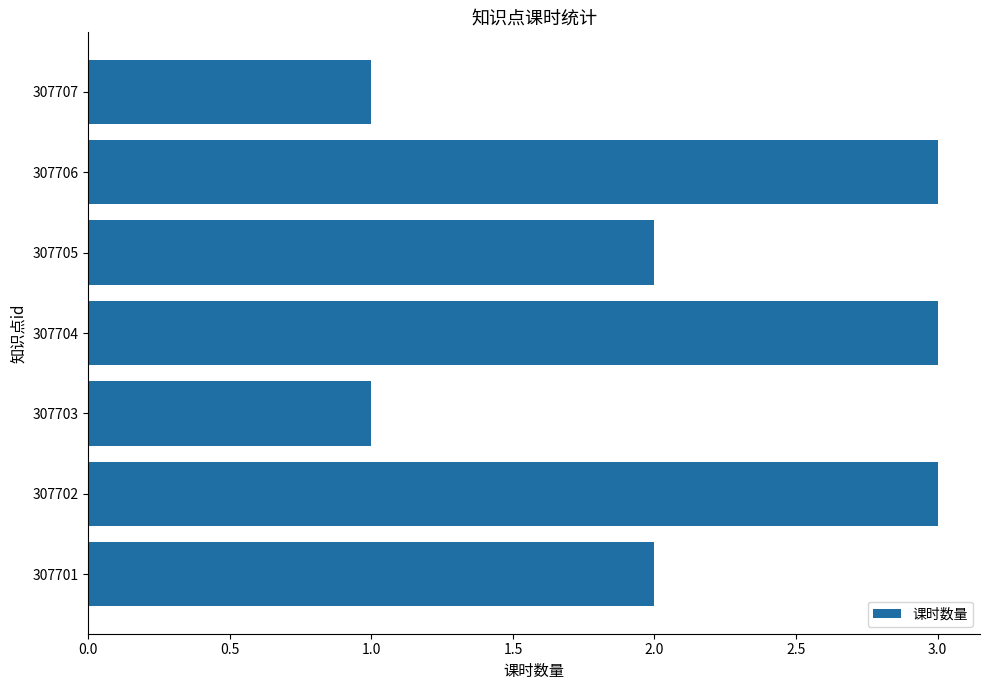

Reading top to bottom, what are all the values shown in this chart?

1	3	2	3	1	3	2